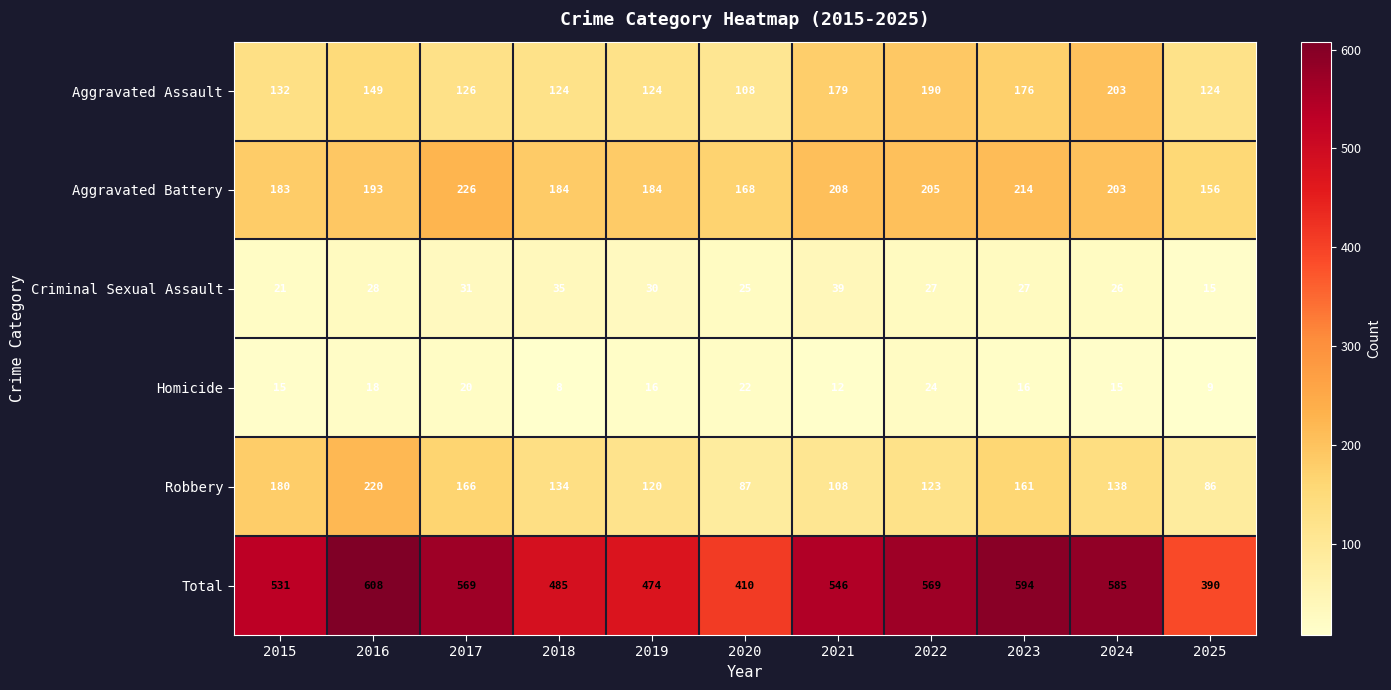

At 2023, list the series in order from smallest to largest.

Homicide, Criminal Sexual Assault, Robbery, Aggravated Assault, Aggravated Battery, Total